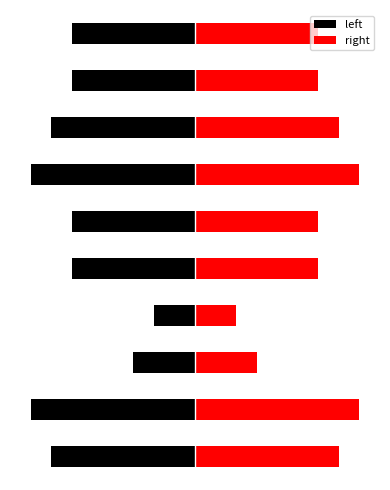

The left series shows -8 at 5. True or false?

False